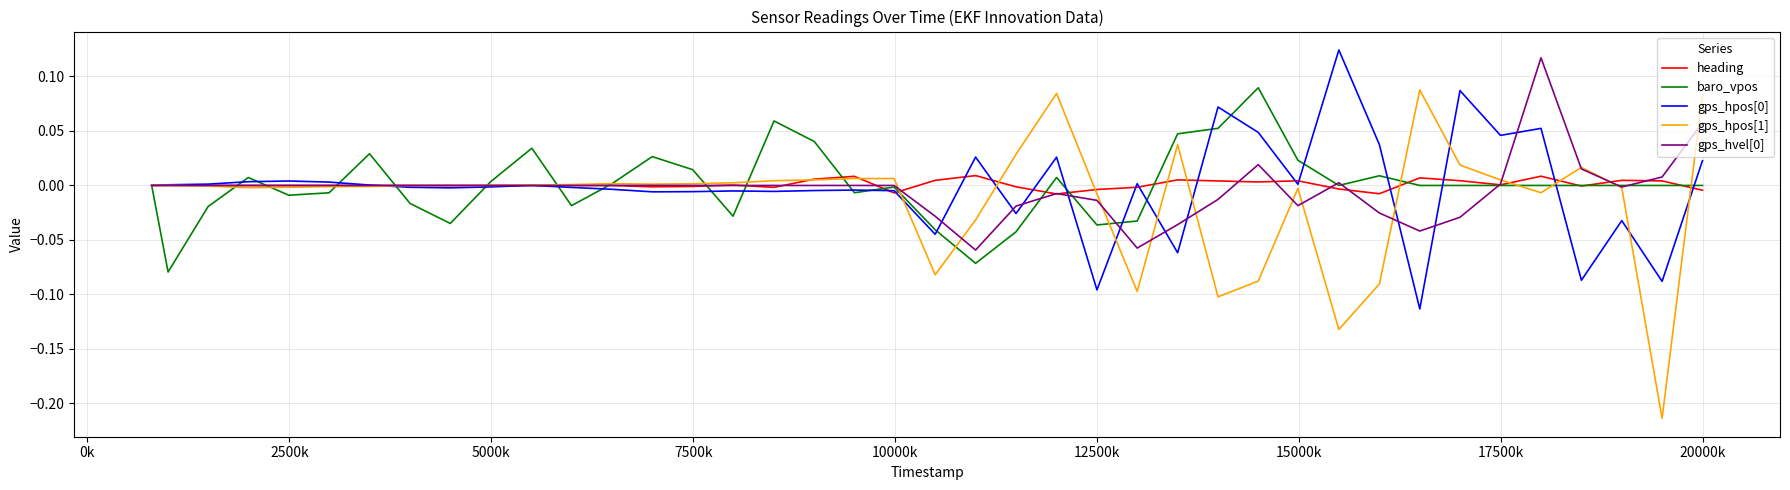

Which series has the largest range (max minus min)?

gps_hpos[1]